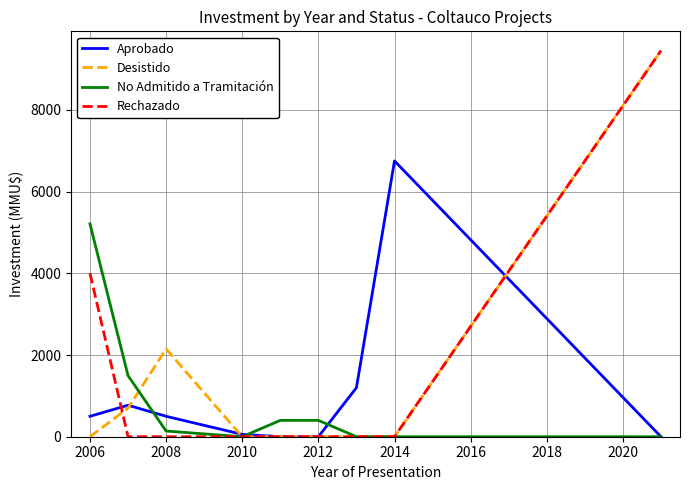

What is the maximum value shown in the chart?

9450